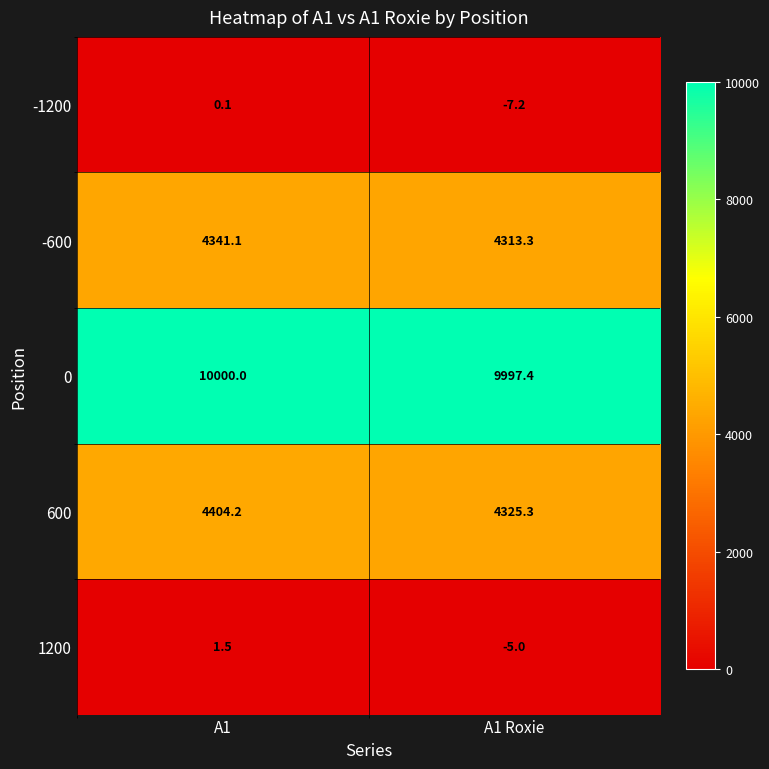

Where does the -600 series first go above 4341?

A1